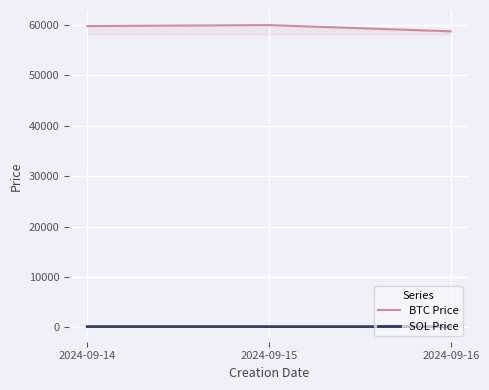

At which category does the chart reach its minimum across all series?

2024-09-16